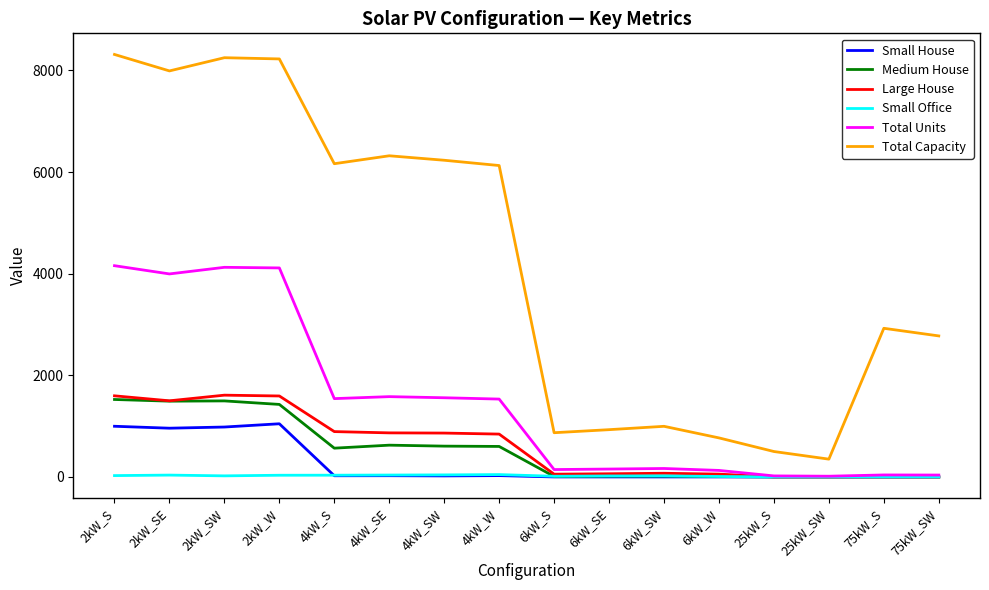

True or false: Total Capacity has more than 1 points higher than both neighbors.

True